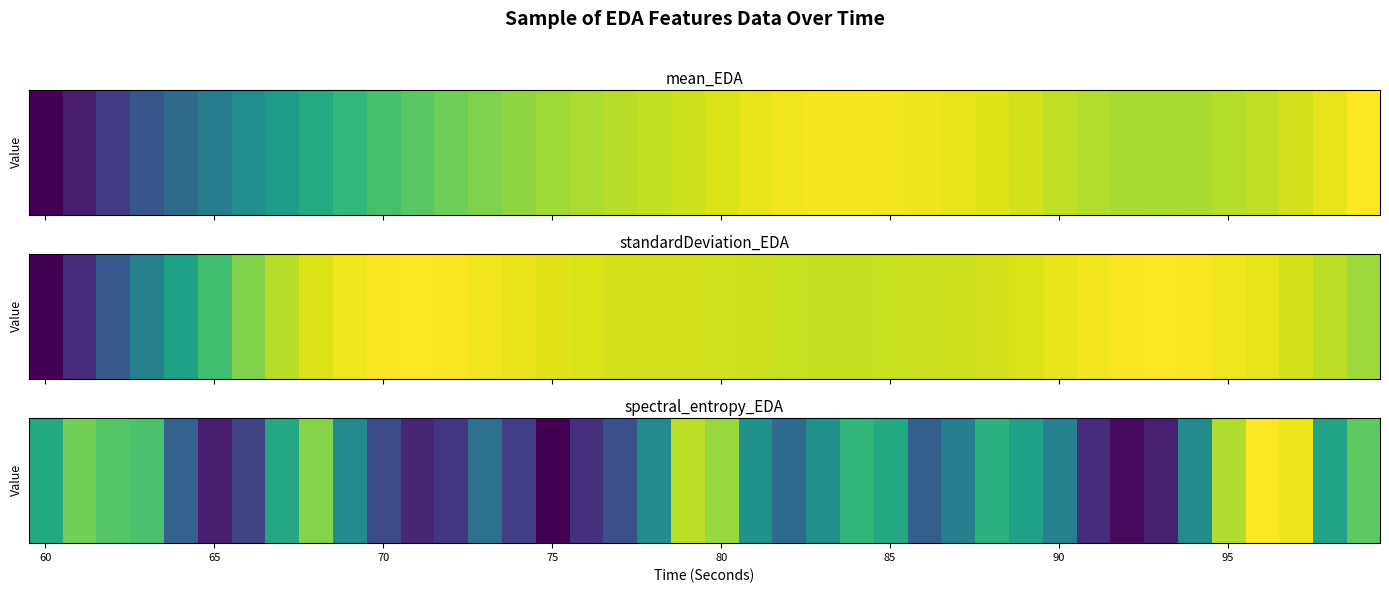

Which label corresponds to the smallest value in the chart?

75